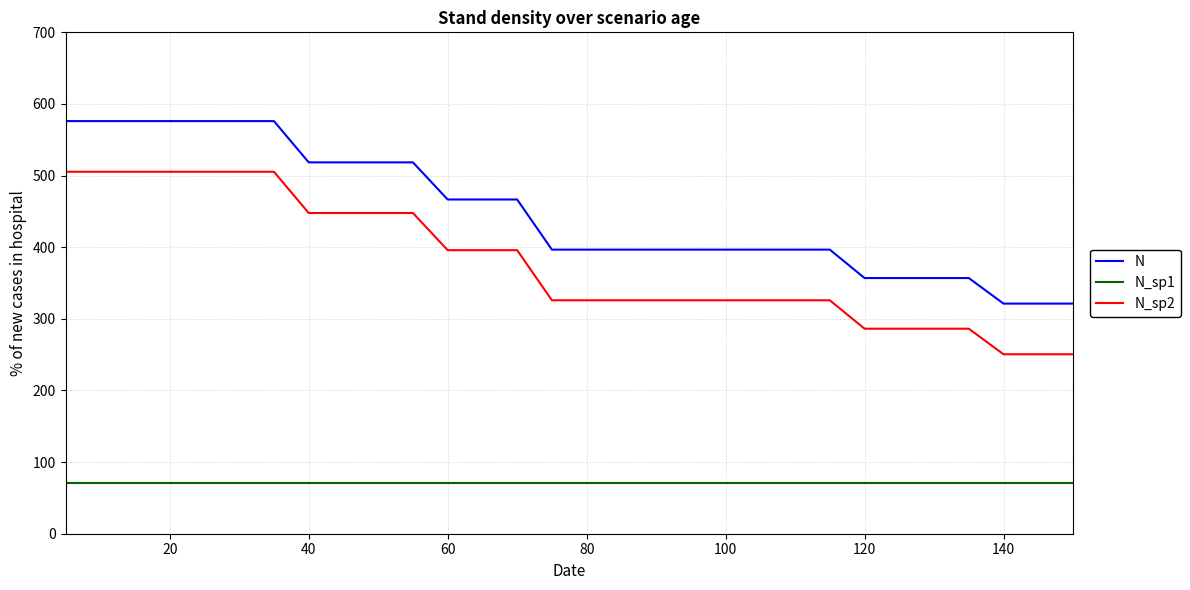

What is the average value of the N_sp2 series?

378.2